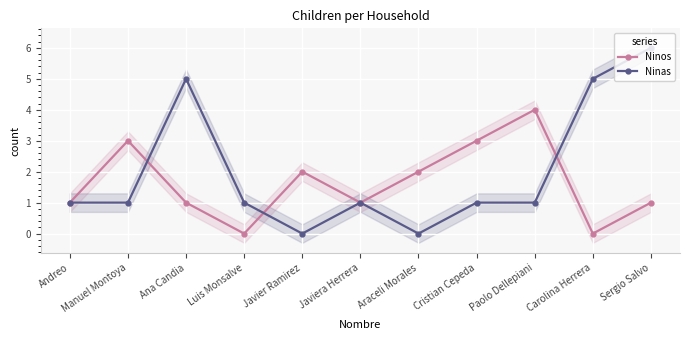

At which category is the sum across all series the highest?

Sergio Salvo